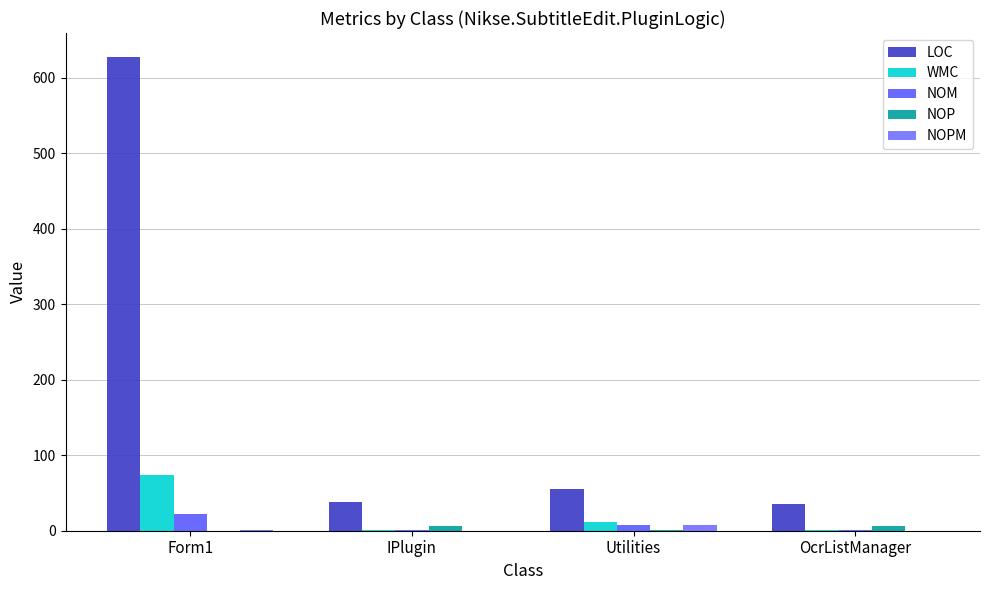

What is the highest value of the LOC series?

628